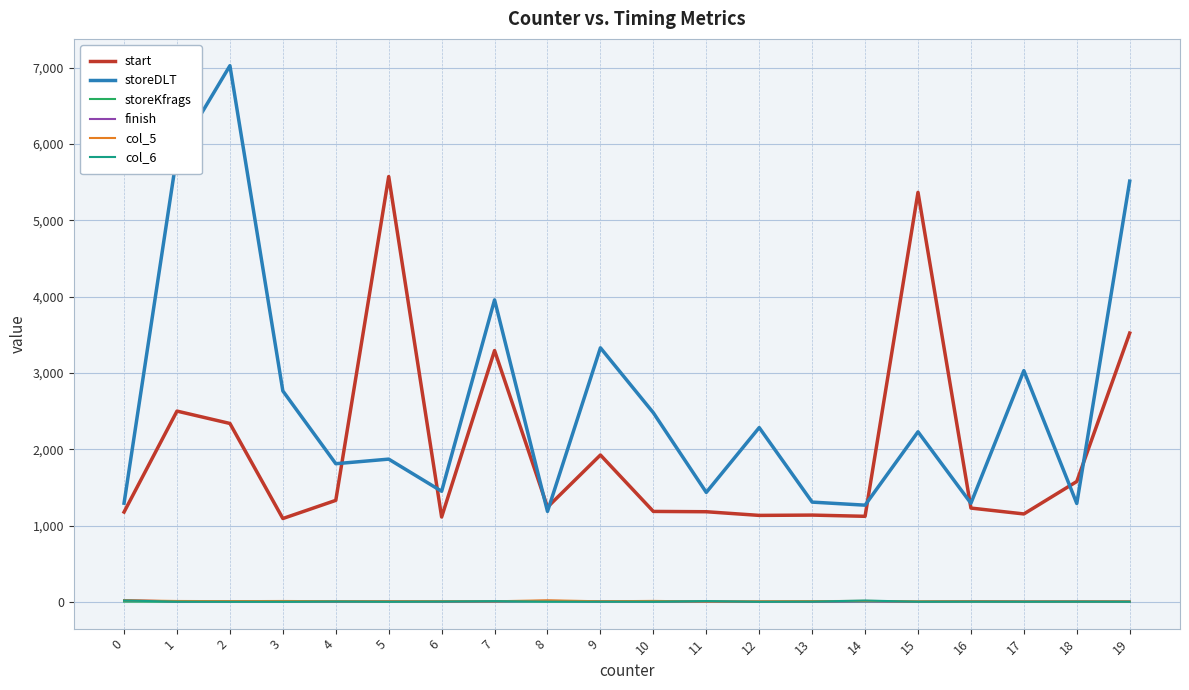

Which series has the largest total across all categories?

storeDLT